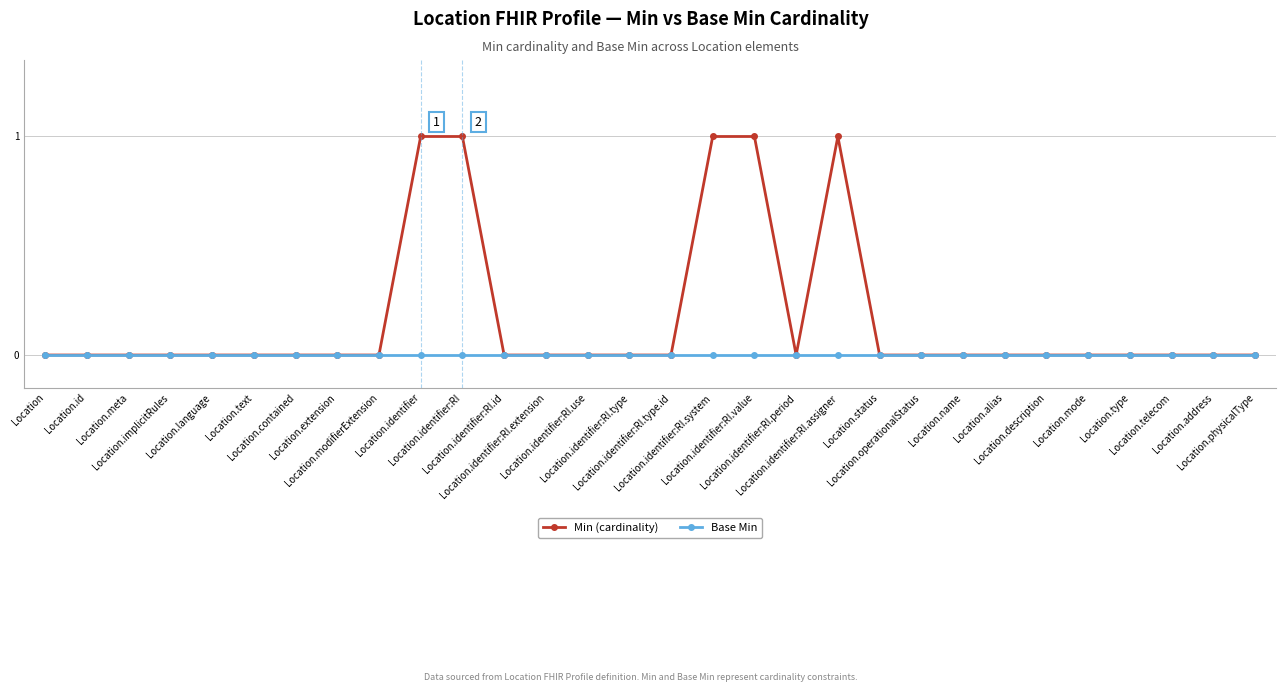

Which series has the largest range (max minus min)?

Min (cardinality)